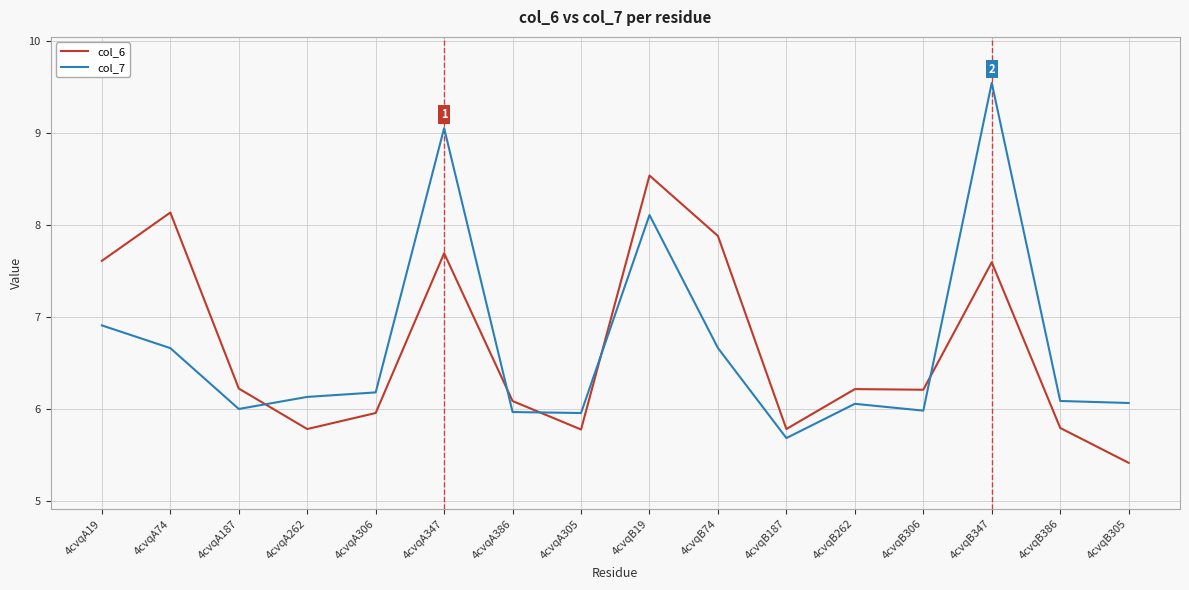

At how many categories does at least one series exceed 9?

2